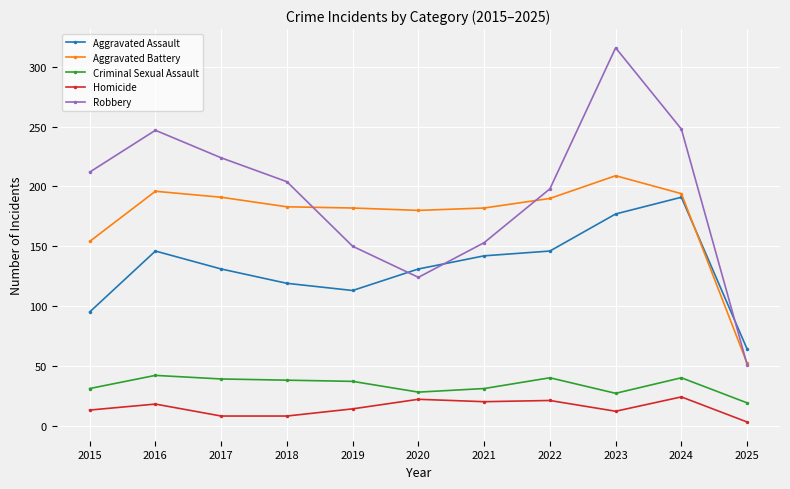

What is the sum of all Aggravated Assault values?

1455